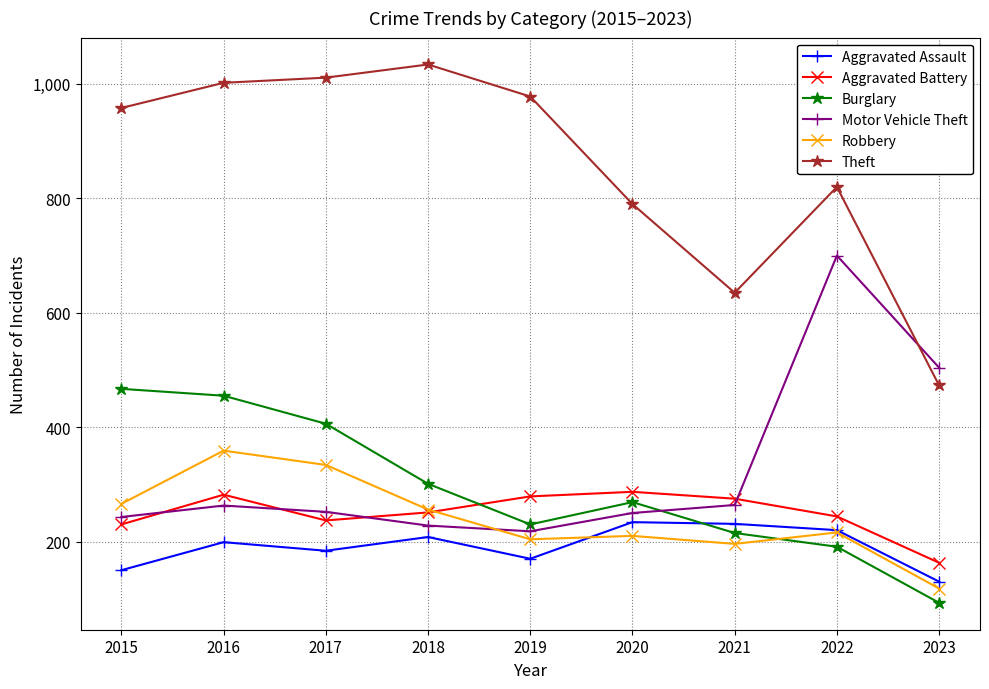

True or false: Aggravated Assault and Motor Vehicle Theft intersect in this chart.

False